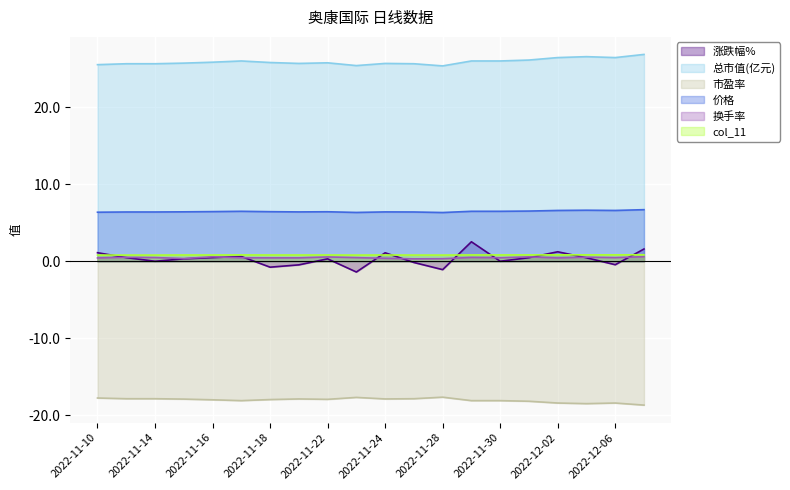

Reading left to right, extract all data points from this chart.

涨跌幅%: 1.1	0.5	0.0	0.3	0.5	0.6	-0.8	-0.5	0.3	-1.4	1.1	-0.2	-1.1	2.5	0.0	0.5	1.2	0.5	-0.5	1.6
总市值(亿元): 25.5	25.7	25.7	25.7	25.9	26.0	25.8	25.7	25.8	25.4	25.7	25.7	25.4	26.0	26.0	26.1	26.5	26.6	26.5	26.9
市盈率: -17.8	-17.9	-17.9	-17.9	-18.0	-18.1	-18.0	-17.9	-17.9	-17.7	-17.9	-17.9	-17.7	-18.1	-18.1	-18.2	-18.4	-18.5	-18.4	-18.7
价格: 6.4	6.4	6.4	6.4	6.5	6.5	6.4	6.4	6.4	6.3	6.4	6.4	6.3	6.5	6.5	6.5	6.6	6.6	6.6	6.7
换手率: 0.4	0.5	0.5	0.3	0.6	0.5	0.4	0.4	0.6	0.5	0.4	0.3	0.3	0.5	0.5	0.6	0.4	0.5	0.5	0.6
col_11: 0.8	0.8	0.8	0.8	0.8	0.8	0.8	0.8	0.8	0.8	0.8	0.8	0.8	0.8	0.8	0.8	0.8	0.8	0.8	0.8